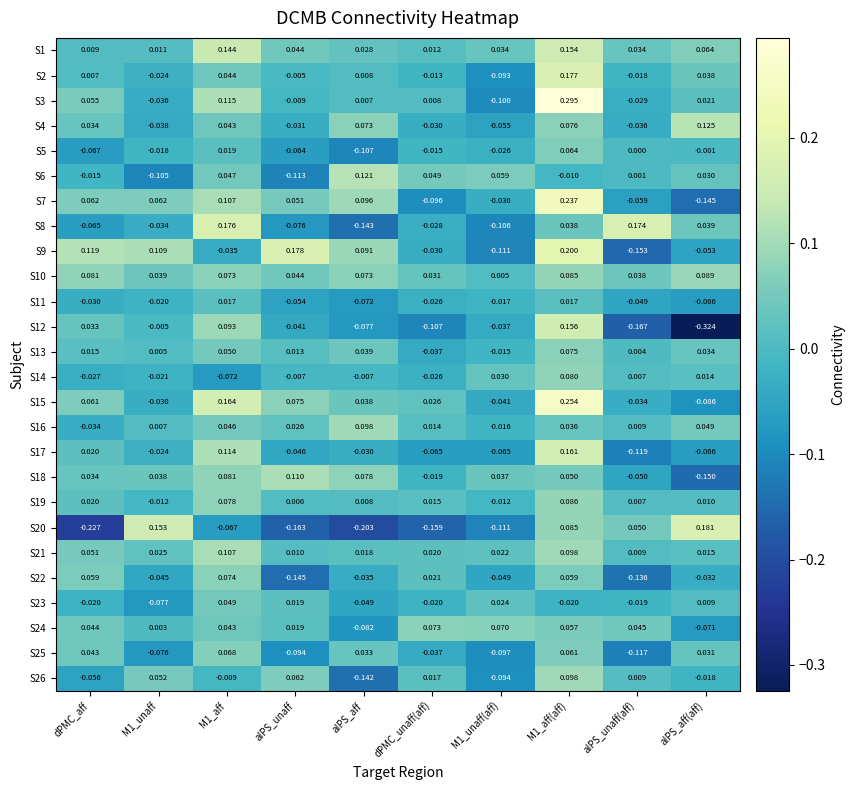

Which category has the lowest value in the S6 series?

aIPS_unaff